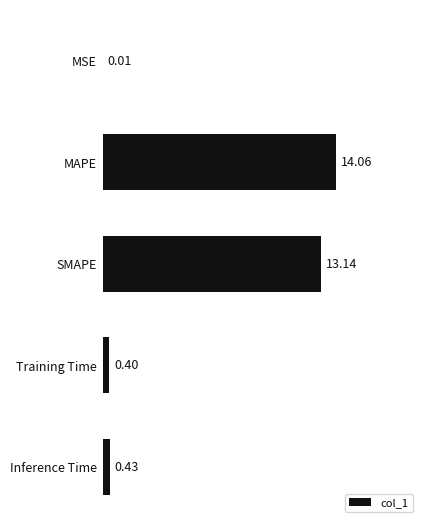

How many series are shown in this chart?

1